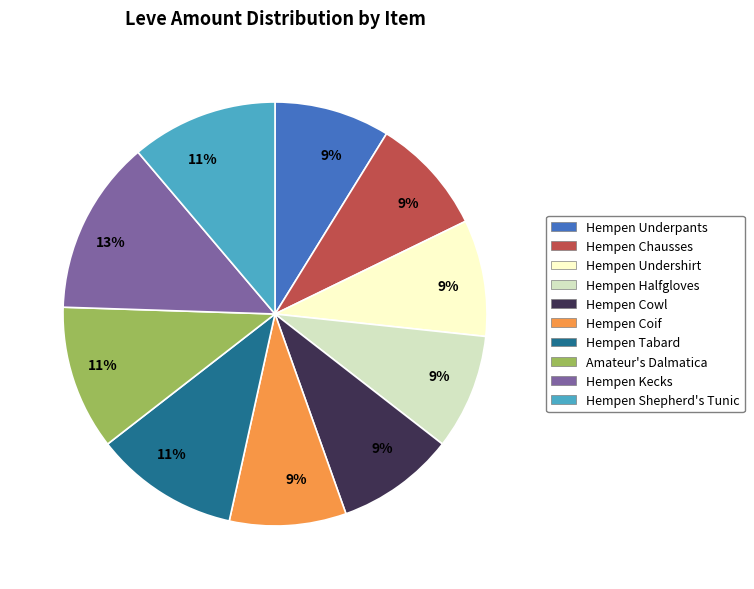

Approximately how many times larger is the value at Hempen Undershirt compared to Hempen Shepherd's Tunic?

0.8